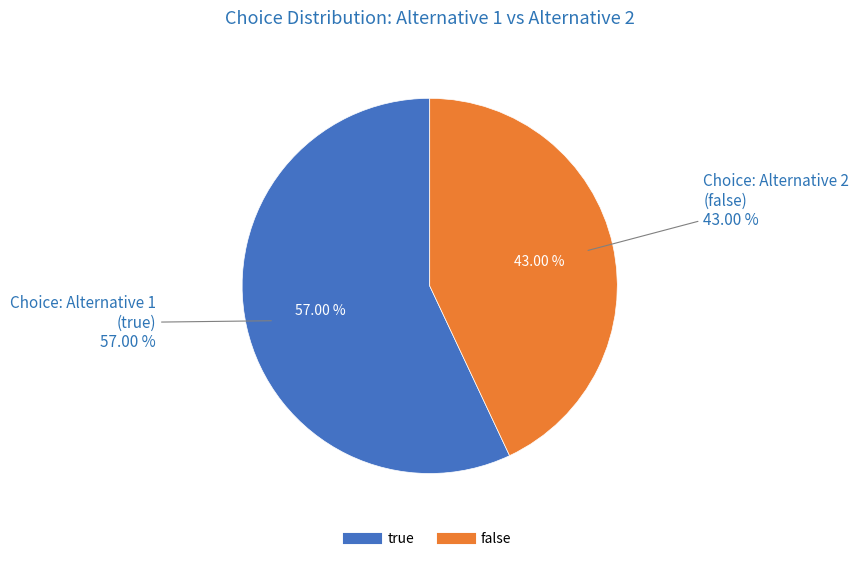

Rank the categories by value from highest to lowest.

true, false